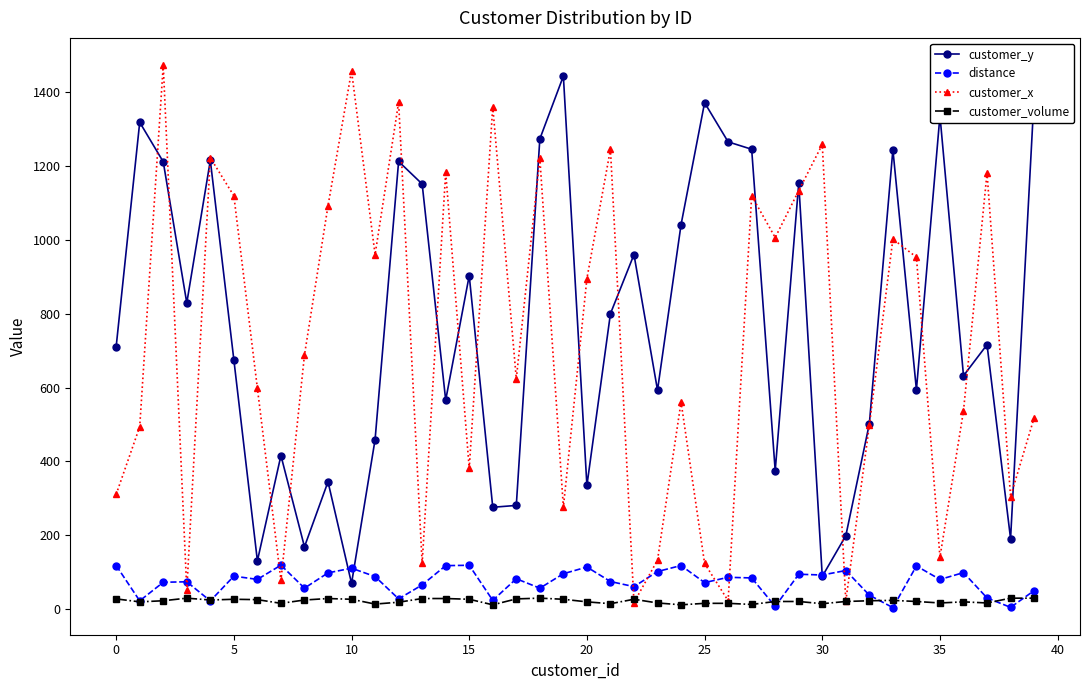

What is the value of the distance point at the 22nd from the left?

75.0